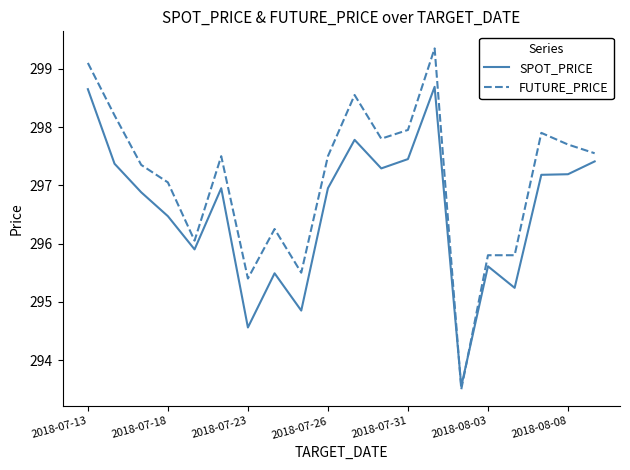

Rank the series by their average value, from lowest to highest.

SPOT_PRICE, FUTURE_PRICE